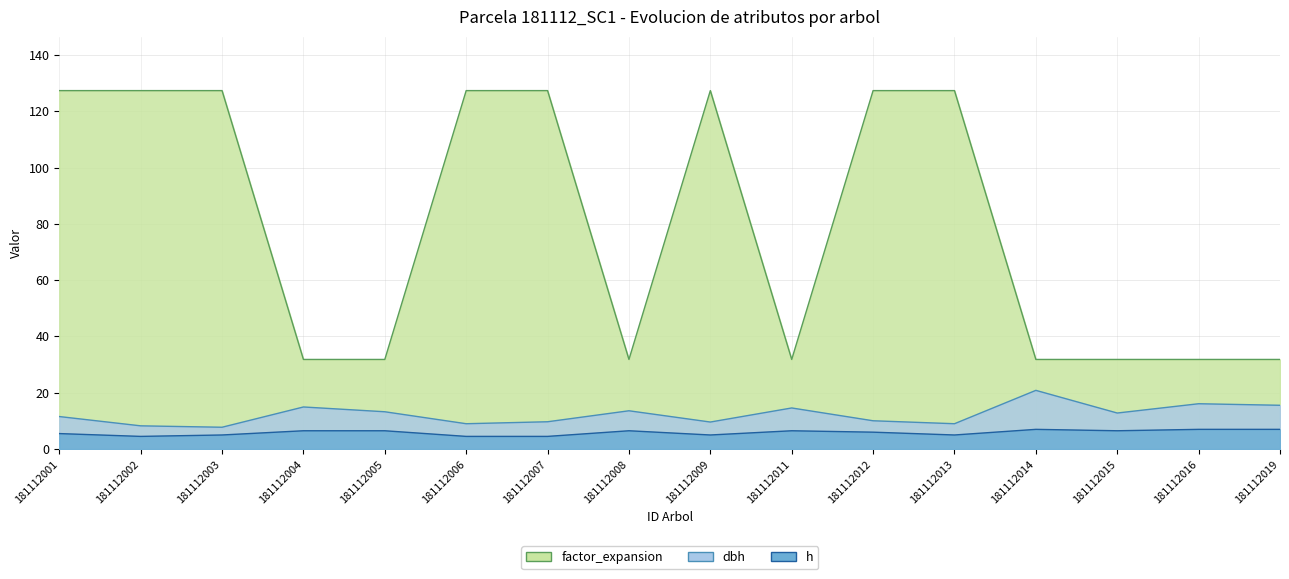

What is the maximum value for h?

7.0